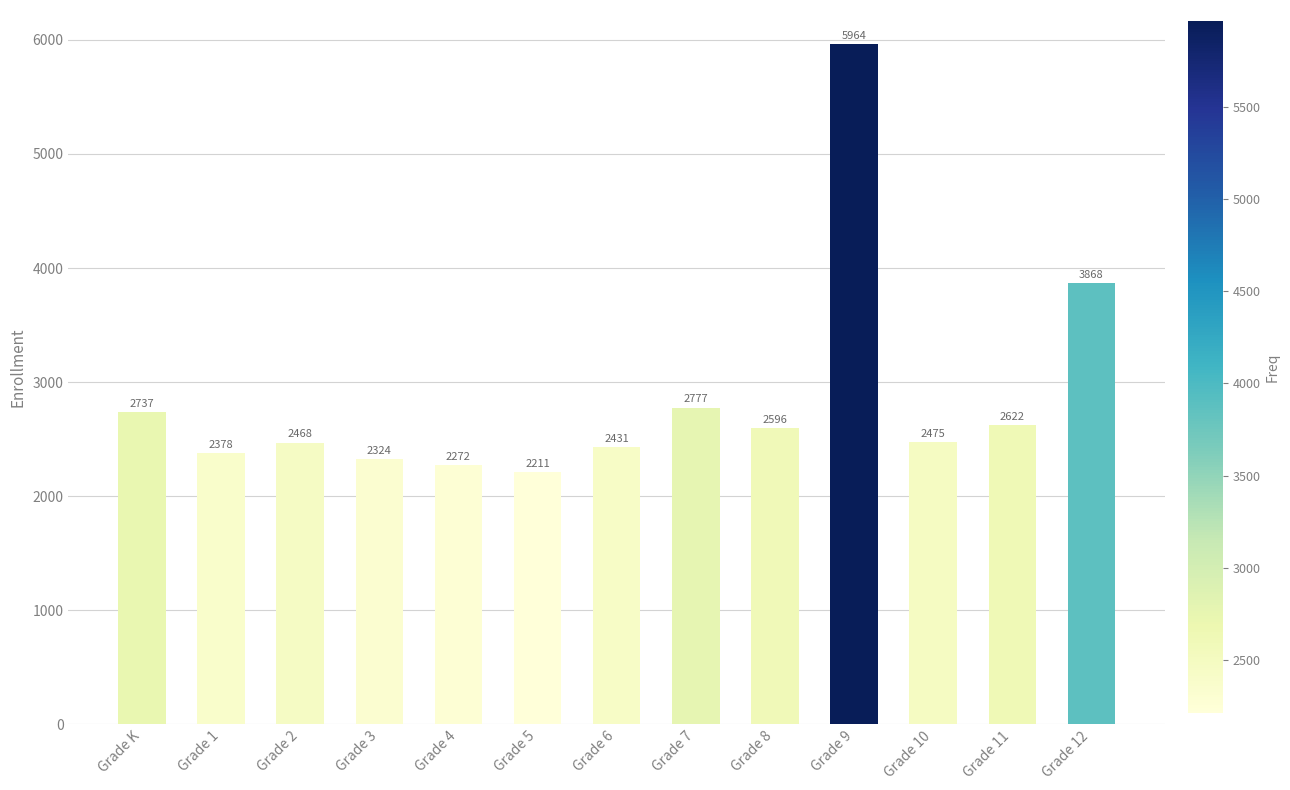

Rank the categories by value from lowest to highest.

Grade 5, Grade 4, Grade 3, Grade 1, Grade 6, Grade 2, Grade 10, Grade 8, Grade 11, Grade K, Grade 7, Grade 12, Grade 9